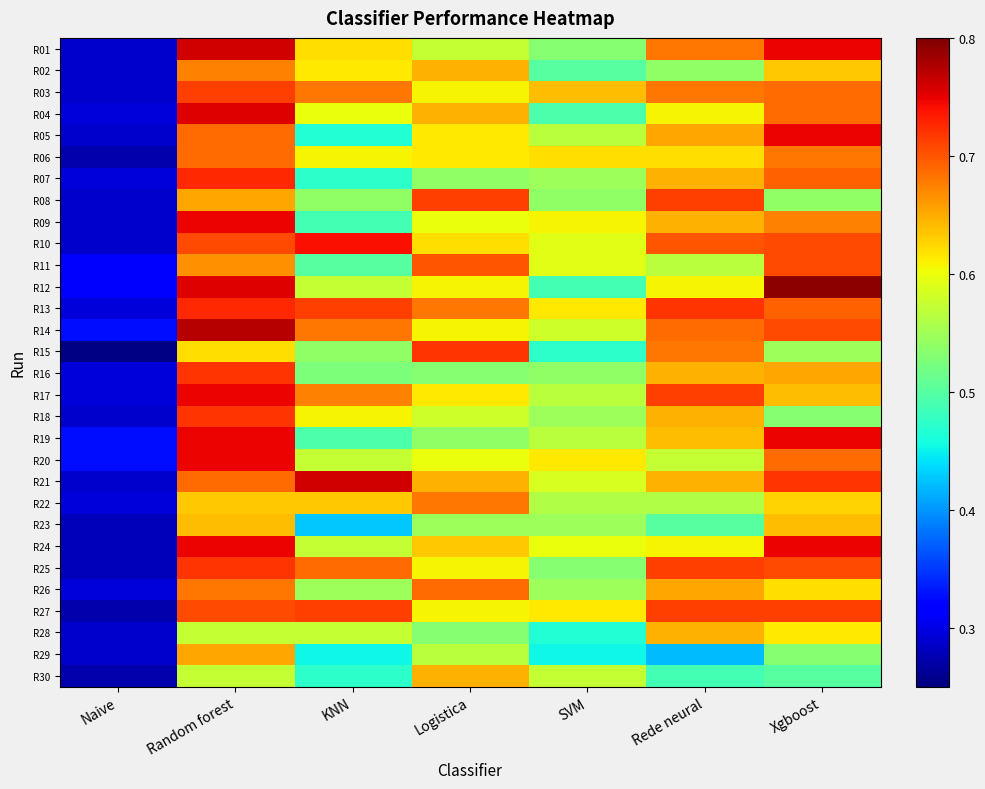

Reading left to right, what are all the values shown in this chart?

R01: Naive=0.3	Random forest=0.8	KNN=0.6	Logistica=0.6	SVM=0.5	Rede neural=0.7	Xgboost=0.7
R02: Naive=0.3	Random forest=0.7	KNN=0.6	Logistica=0.6	SVM=0.5	Rede neural=0.5	Xgboost=0.6
R03: Naive=0.3	Random forest=0.7	KNN=0.7	Logistica=0.6	SVM=0.6	Rede neural=0.7	Xgboost=0.7
R04: Naive=0.3	Random forest=0.8	KNN=0.6	Logistica=0.6	SVM=0.5	Rede neural=0.6	Xgboost=0.7
R05: Naive=0.3	Random forest=0.7	KNN=0.5	Logistica=0.6	SVM=0.6	Rede neural=0.7	Xgboost=0.7
R06: Naive=0.3	Random forest=0.7	KNN=0.6	Logistica=0.6	SVM=0.6	Rede neural=0.6	Xgboost=0.7
R07: Naive=0.3	Random forest=0.7	KNN=0.5	Logistica=0.5	SVM=0.5	Rede neural=0.6	Xgboost=0.7
R08: Naive=0.3	Random forest=0.7	KNN=0.5	Logistica=0.7	SVM=0.5	Rede neural=0.7	Xgboost=0.5
R09: Naive=0.3	Random forest=0.7	KNN=0.5	Logistica=0.6	SVM=0.6	Rede neural=0.6	Xgboost=0.7
R10: Naive=0.3	Random forest=0.7	KNN=0.7	Logistica=0.6	SVM=0.6	Rede neural=0.7	Xgboost=0.7
R11: Naive=0.3	Random forest=0.7	KNN=0.5	Logistica=0.7	SVM=0.6	Rede neural=0.6	Xgboost=0.7
R12: Naive=0.3	Random forest=0.8	KNN=0.6	Logistica=0.6	SVM=0.5	Rede neural=0.6	Xgboost=0.8
R13: Naive=0.3	Random forest=0.7	KNN=0.7	Logistica=0.7	SVM=0.6	Rede neural=0.7	Xgboost=0.7
R14: Naive=0.3	Random forest=0.8	KNN=0.7	Logistica=0.6	SVM=0.6	Rede neural=0.7	Xgboost=0.7
R15: Naive=0.3	Random forest=0.6	KNN=0.5	Logistica=0.7	SVM=0.5	Rede neural=0.7	Xgboost=0.5
R16: Naive=0.3	Random forest=0.7	KNN=0.5	Logistica=0.5	SVM=0.5	Rede neural=0.6	Xgboost=0.7
R17: Naive=0.3	Random forest=0.7	KNN=0.7	Logistica=0.6	SVM=0.6	Rede neural=0.7	Xgboost=0.6
R18: Naive=0.3	Random forest=0.7	KNN=0.6	Logistica=0.6	SVM=0.5	Rede neural=0.6	Xgboost=0.5
R19: Naive=0.3	Random forest=0.7	KNN=0.5	Logistica=0.5	SVM=0.6	Rede neural=0.6	Xgboost=0.7
R20: Naive=0.3	Random forest=0.7	KNN=0.6	Logistica=0.6	SVM=0.6	Rede neural=0.6	Xgboost=0.7
R21: Naive=0.3	Random forest=0.7	KNN=0.8	Logistica=0.6	SVM=0.6	Rede neural=0.6	Xgboost=0.7
R22: Naive=0.3	Random forest=0.6	KNN=0.6	Logistica=0.7	SVM=0.6	Rede neural=0.6	Xgboost=0.6
R23: Naive=0.3	Random forest=0.6	KNN=0.4	Logistica=0.5	SVM=0.5	Rede neural=0.5	Xgboost=0.6
R24: Naive=0.3	Random forest=0.7	KNN=0.6	Logistica=0.6	SVM=0.6	Rede neural=0.6	Xgboost=0.7
R25: Naive=0.3	Random forest=0.7	KNN=0.7	Logistica=0.6	SVM=0.5	Rede neural=0.7	Xgboost=0.7
R26: Naive=0.3	Random forest=0.7	KNN=0.5	Logistica=0.7	SVM=0.5	Rede neural=0.7	Xgboost=0.6
R27: Naive=0.3	Random forest=0.7	KNN=0.7	Logistica=0.6	SVM=0.6	Rede neural=0.7	Xgboost=0.7
R28: Naive=0.3	Random forest=0.6	KNN=0.6	Logistica=0.5	SVM=0.5	Rede neural=0.6	Xgboost=0.6
R29: Naive=0.3	Random forest=0.7	KNN=0.5	Logistica=0.6	SVM=0.5	Rede neural=0.4	Xgboost=0.5
R30: Naive=0.3	Random forest=0.6	KNN=0.5	Logistica=0.6	SVM=0.6	Rede neural=0.5	Xgboost=0.5